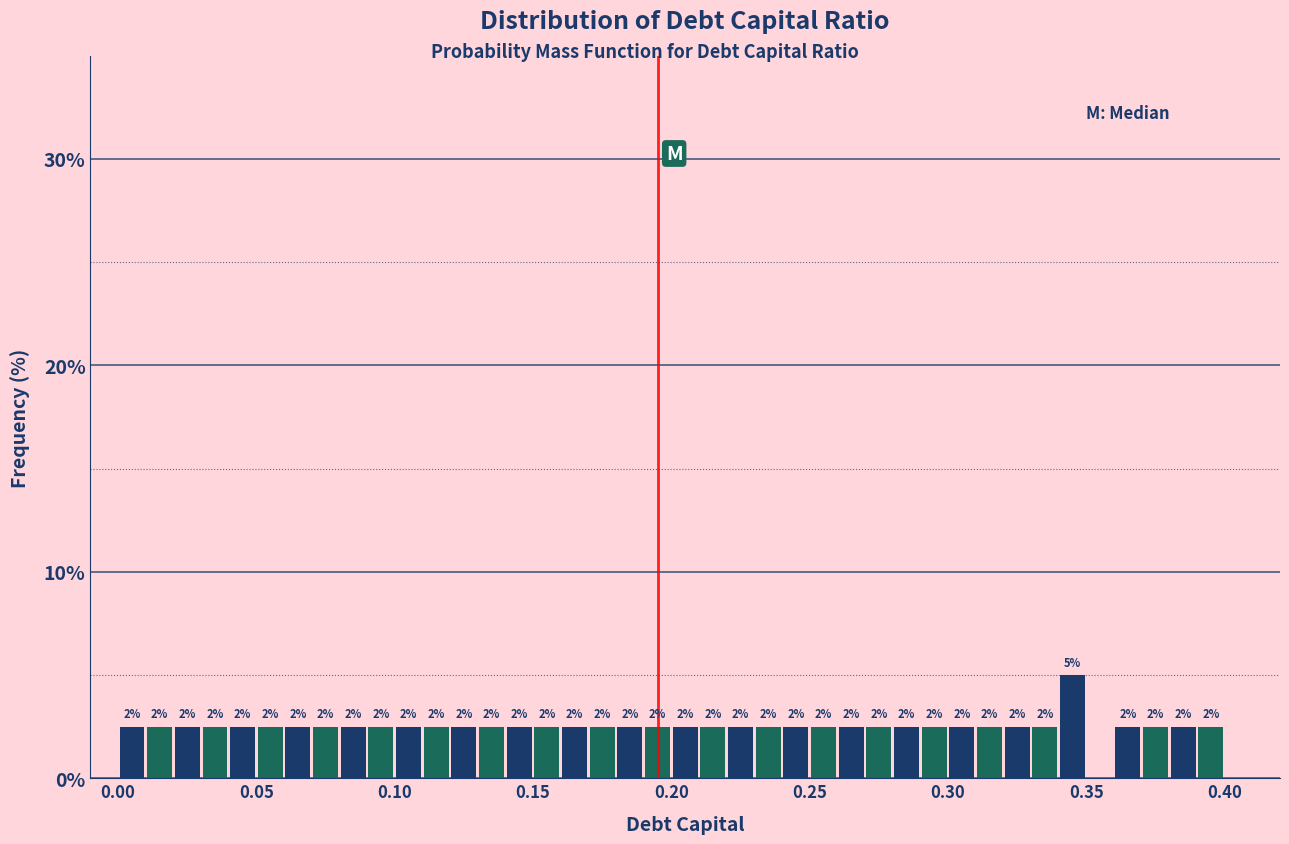

Read against the x-axis, roughly where is the centre of the tallest bar?

0.345